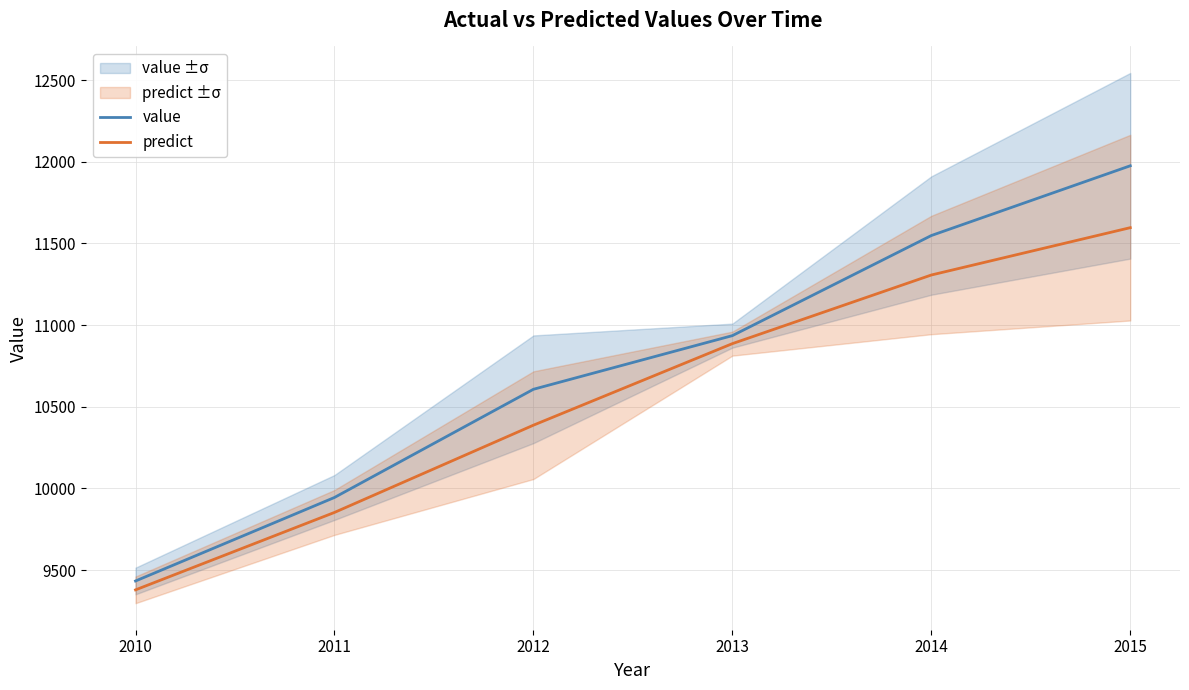

What is the approximate value of predict at 2011?

9852.9